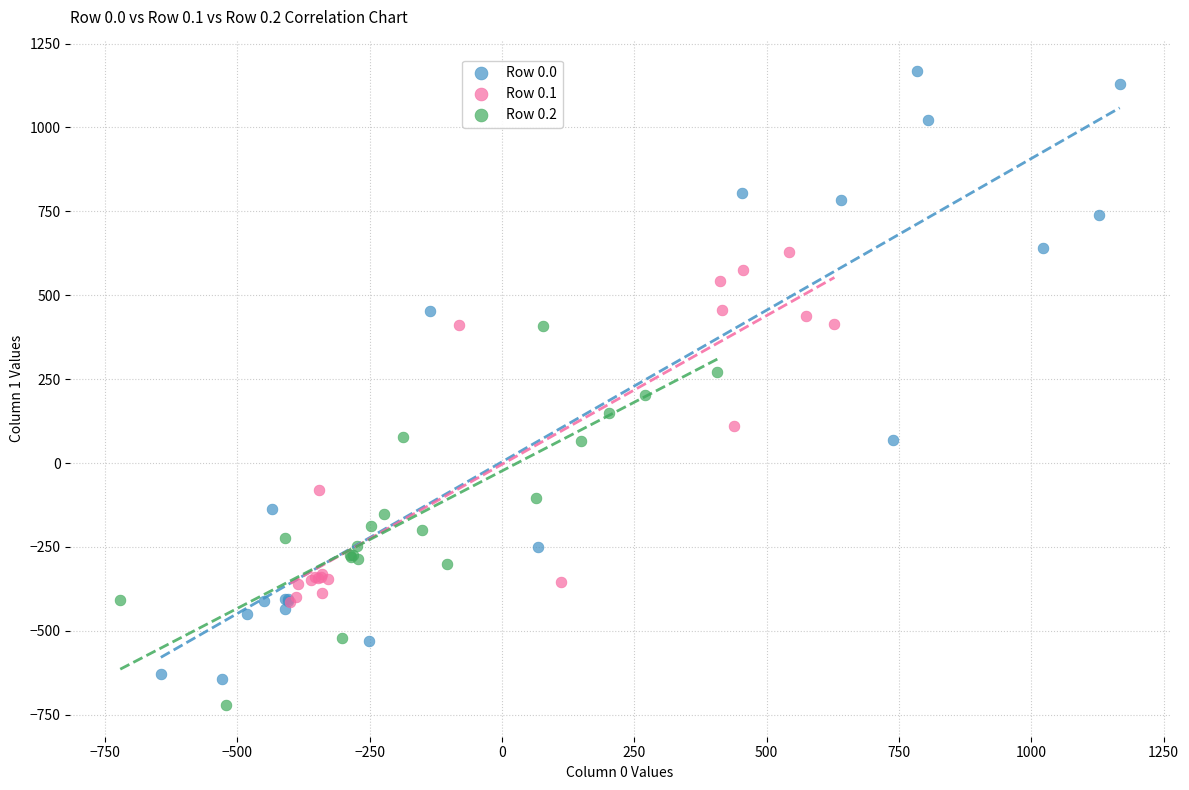

Which series contains the lowest Y value?

Row 0.2